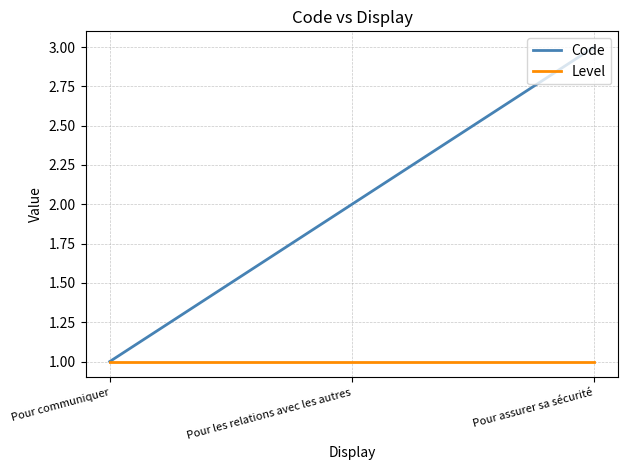

Is the value of Level at Pour les relations avec les autres greater than the value of Code at Pour assurer sa sécurité?

No